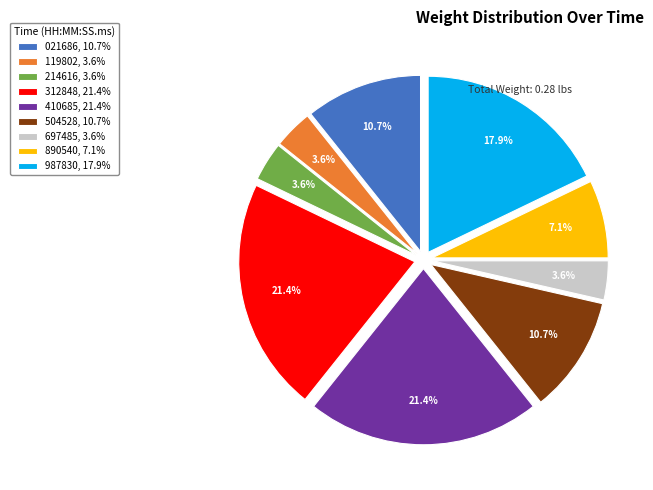

How many slices are in this pie chart?

9